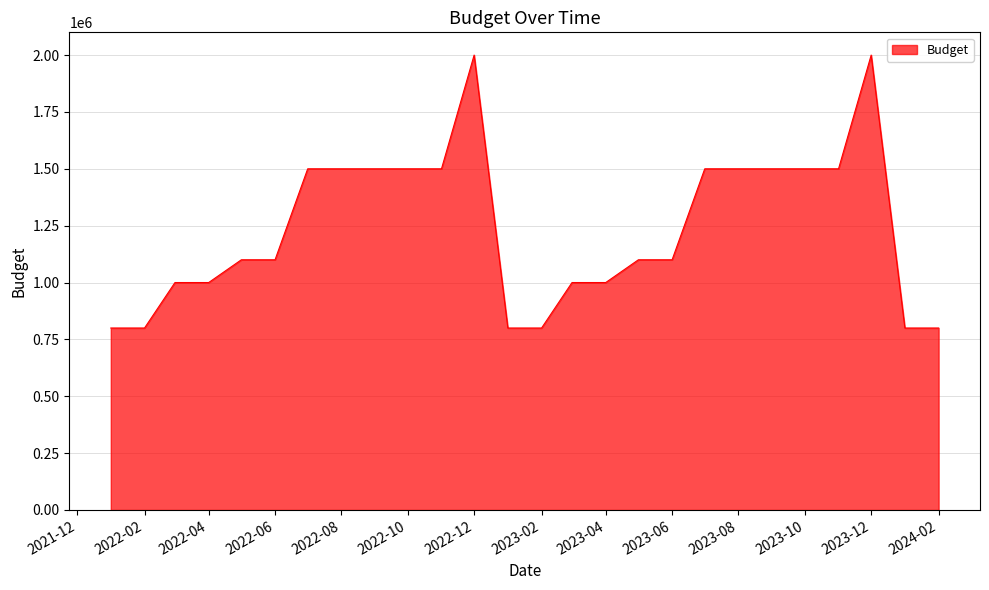

What is the minimum value shown in the chart?

800000